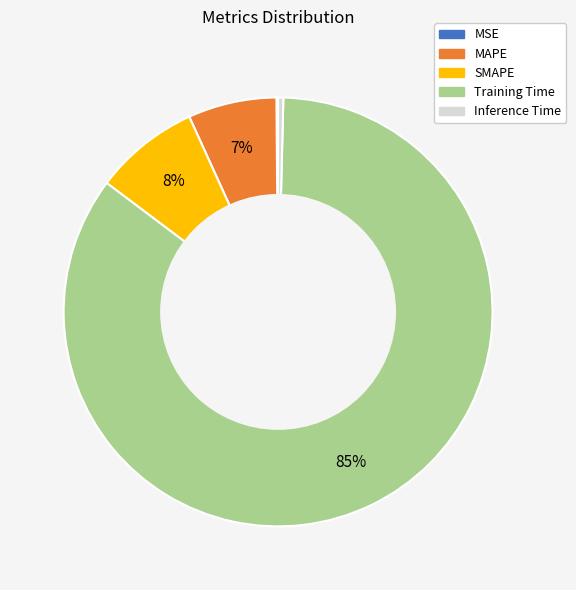

True or false: Inference Time accounts for 0% of the total.

True